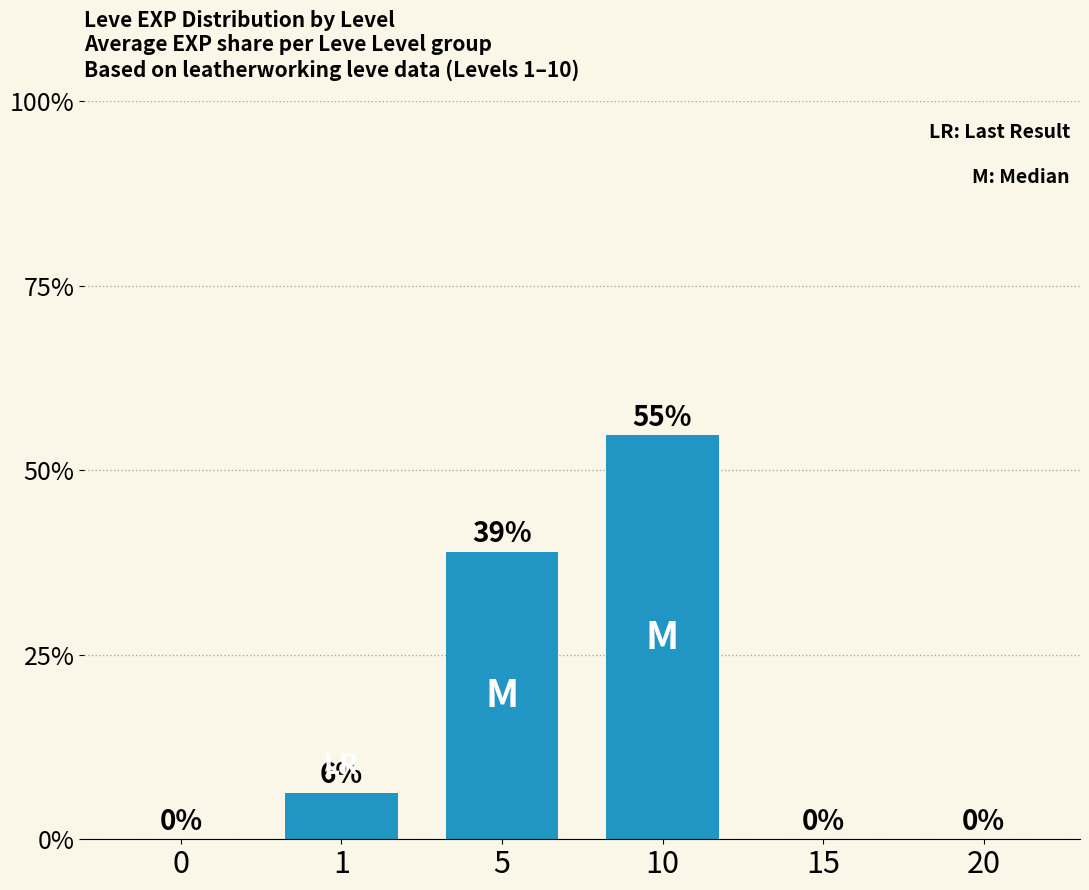

List the labels in order of value, largest first.

10, 5, 1, 0, 15, 20